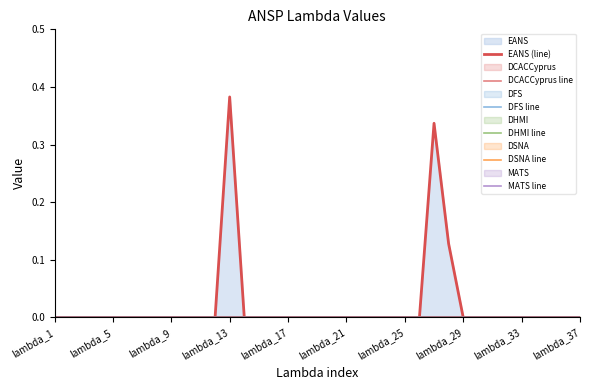

Reading left to right, what are all the values shown in this chart?

EANS (line): 0.0	0.0	0.0	0.0	0.0	0.0	0.0	0.0	0.0	0.0	0.0	0.0	0.4	0.0	0.0	0.0	0.0	0.0	0.0	0.0	0.0	0.0	0.0	0.0	0.0	0.0	0.3	0.1	0.0	0.0	0.0	0.0	0.0	0.0	0.0	0.0	0.0
DCACCyprus line: 0.0	0.0	0.0	0.0	0.0	0.0	0.0	0.0	0.0	0.0	0.0	0.0	0.0	0.0	0.0	0.0	0.0	0.0	0.0	0.0	0.0	0.0	0.0	0.0	0.0	0.0	0.0	0.0	0.0	0.0	0.0	0.0	0.0	0.0	0.0	0.0	0.0
DFS line: 0.0	0.0	0.0	0.0	0.0	0.0	0.0	0.0	0.0	0.0	0.0	0.0	0.0	0.0	0.0	0.0	0.0	0.0	0.0	0.0	0.0	0.0	0.0	0.0	0.0	0.0	0.0	0.0	0.0	0.0	0.0	0.0	0.0	0.0	0.0	0.0	0.0
DHMI line: 0.0	0.0	0.0	0.0	0.0	0.0	0.0	0.0	0.0	0.0	0.0	0.0	0.0	0.0	0.0	0.0	0.0	0.0	0.0	0.0	0.0	0.0	0.0	0.0	0.0	0.0	0.0	0.0	0.0	0.0	0.0	0.0	0.0	0.0	0.0	0.0	0.0
DSNA line: 0.0	0.0	0.0	0.0	0.0	0.0	0.0	0.0	0.0	0.0	0.0	0.0	0.0	0.0	0.0	0.0	0.0	0.0	0.0	0.0	0.0	0.0	0.0	0.0	0.0	0.0	0.0	0.0	0.0	0.0	0.0	0.0	0.0	0.0	0.0	0.0	0.0
MATS line: 0.0	0.0	0.0	0.0	0.0	0.0	0.0	0.0	0.0	0.0	0.0	0.0	0.0	0.0	0.0	0.0	0.0	0.0	0.0	0.0	0.0	0.0	0.0	0.0	0.0	0.0	0.0	0.0	0.0	0.0	0.0	0.0	0.0	0.0	0.0	0.0	0.0